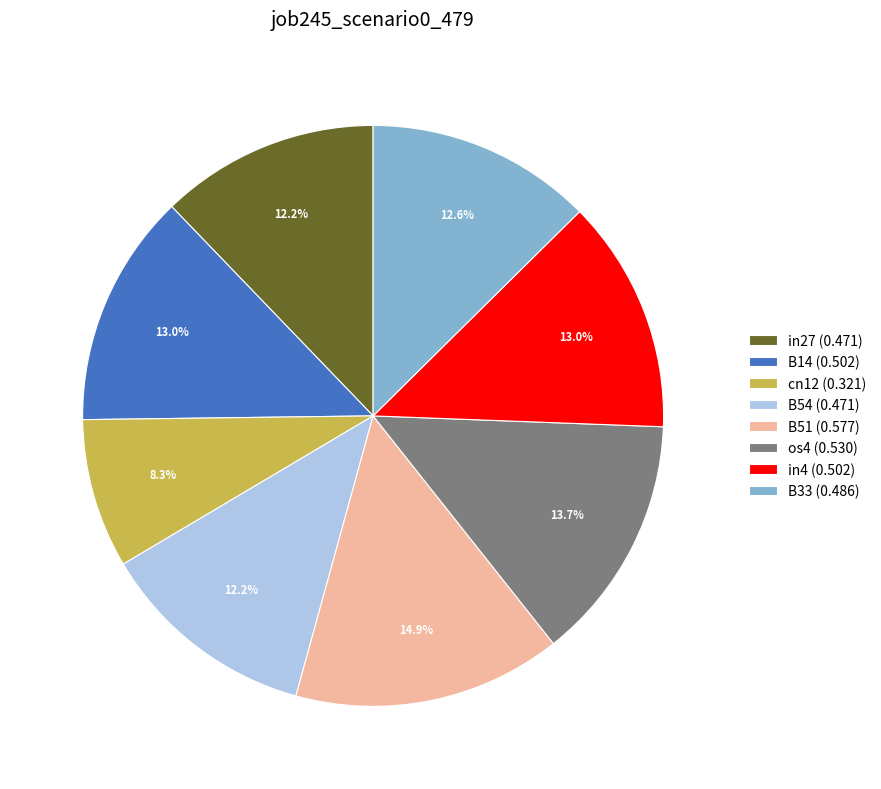

How many slices are in this pie chart?

8